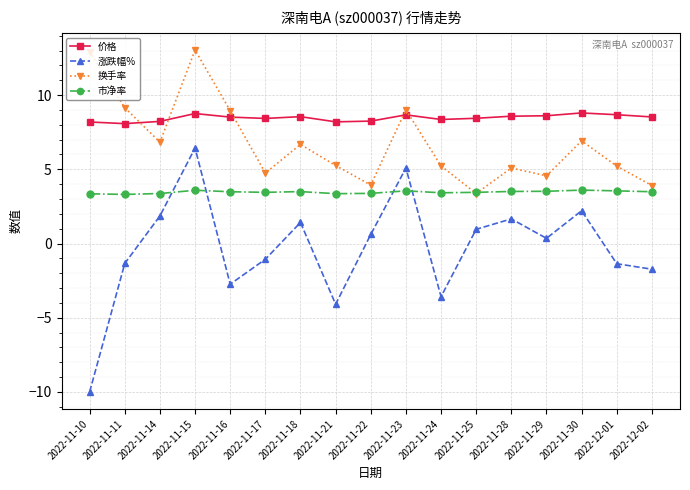

Between which two adjacent categories do 涨跌幅% and 市净率 first intersect?

2022-11-14 and 2022-11-15